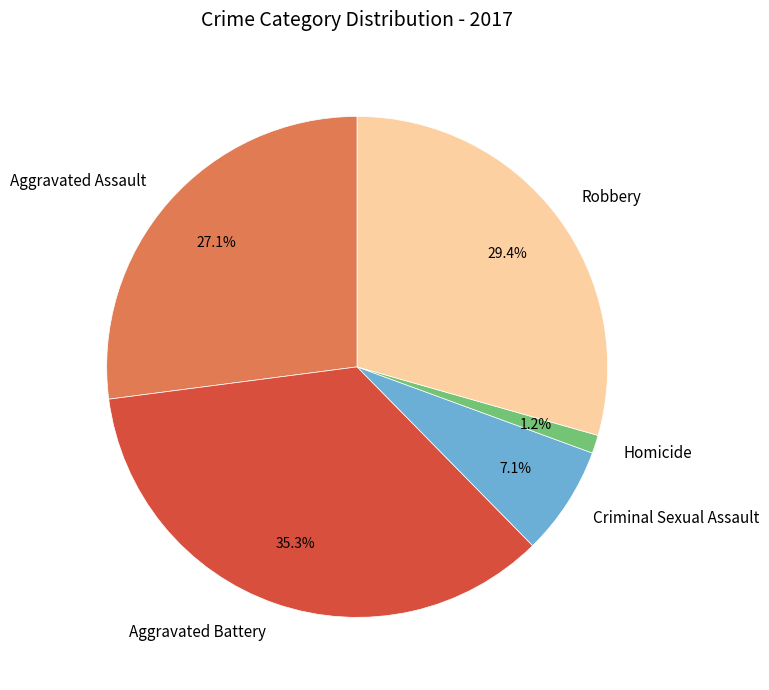

To the nearest percent, what portion does Robbery represent?

29%